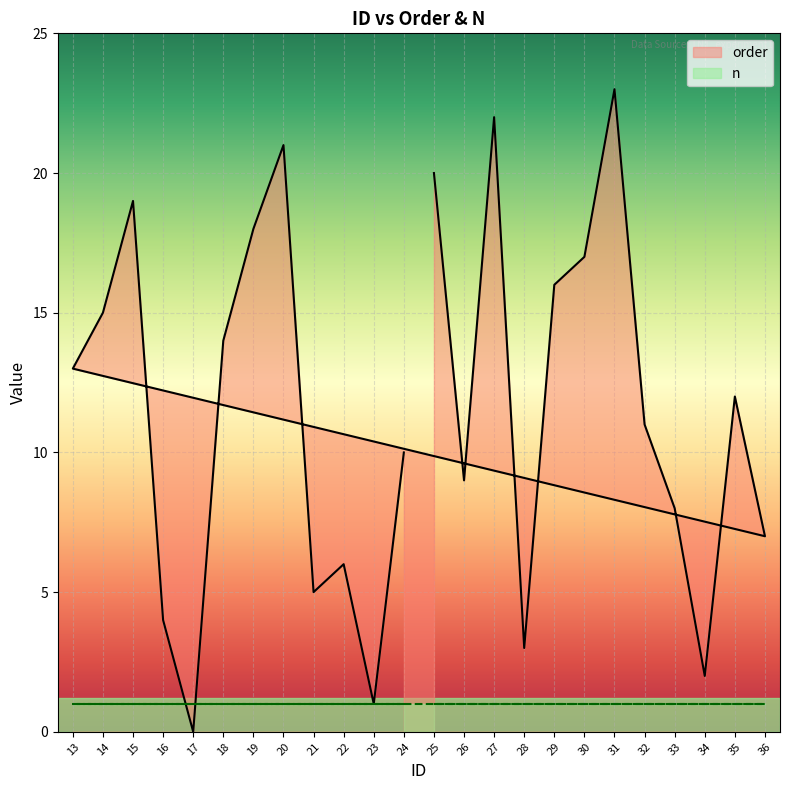

Which series has the largest total across all categories?

order